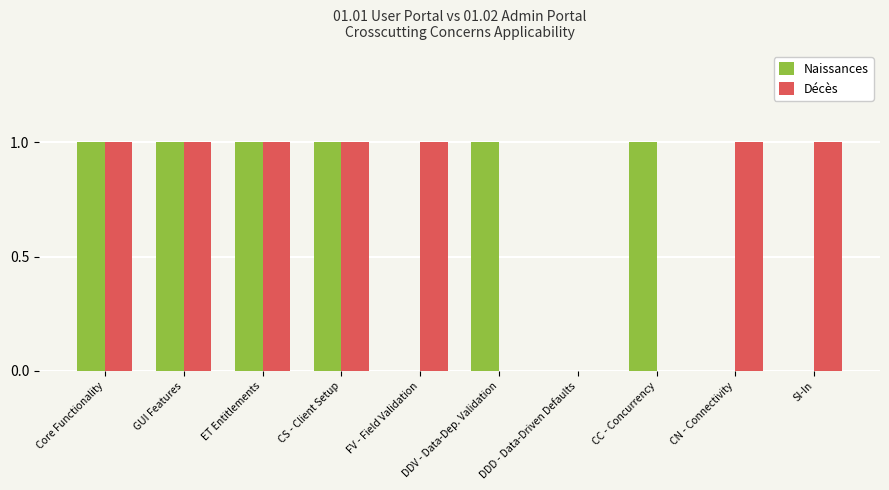

How many groups of bars are there?

10